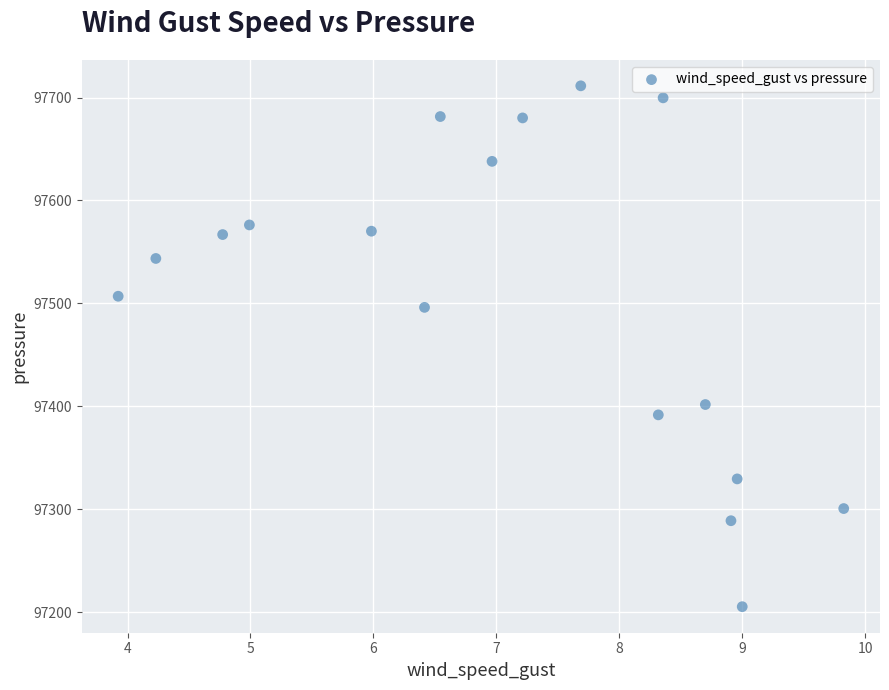

What is the range of X values (max minus min)?

5.9